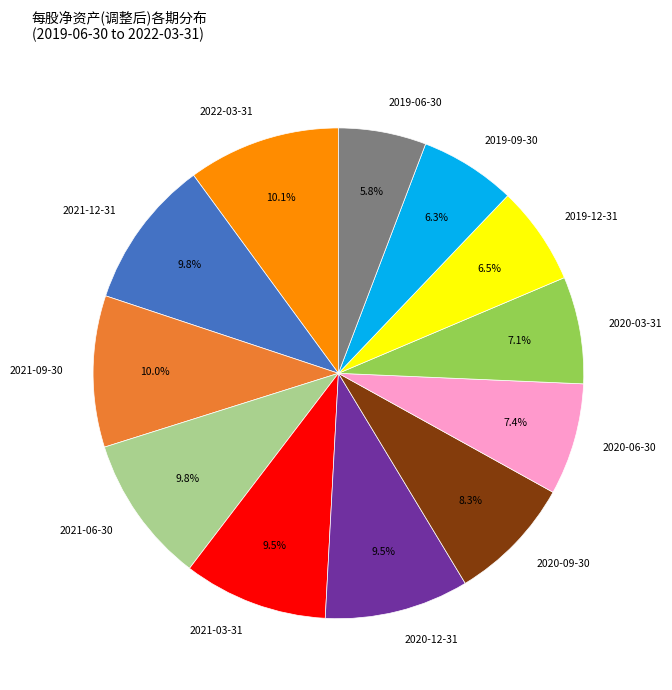

Which slice is the smallest?

2019-06-30